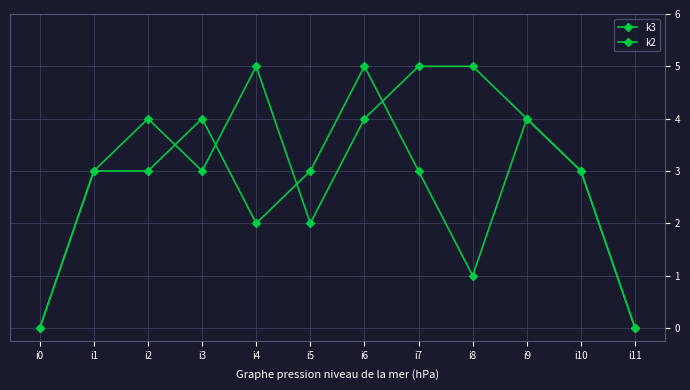

At which label is k3 closest to 2?

i4